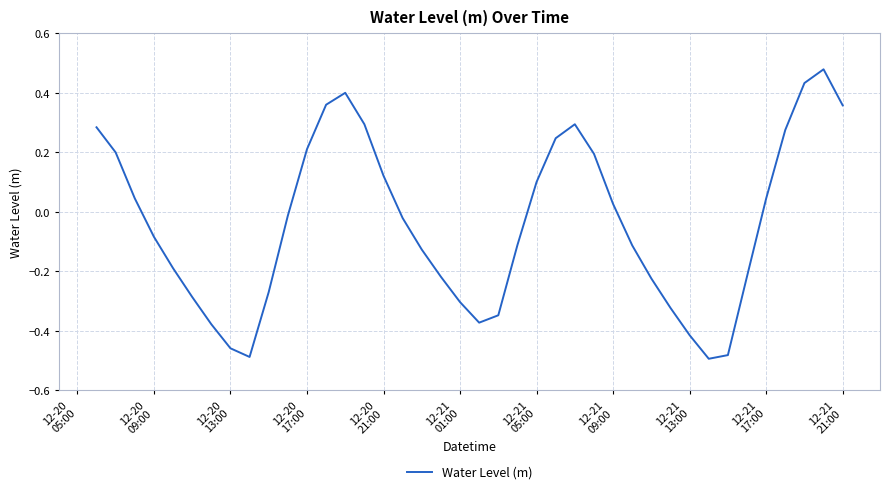

Count the number of categories in the chart.

40